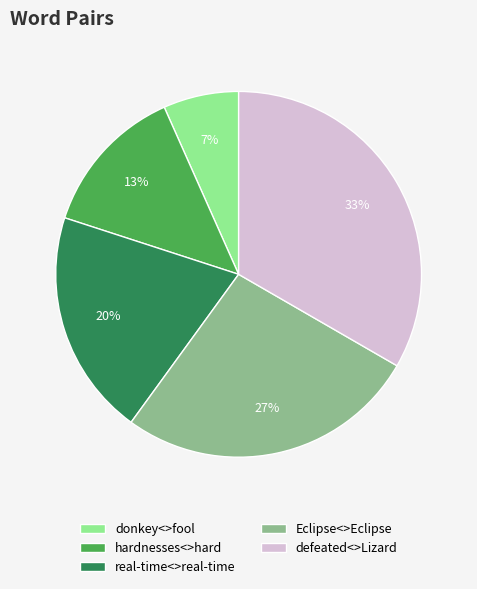

Count the number of slices in the pie.

5